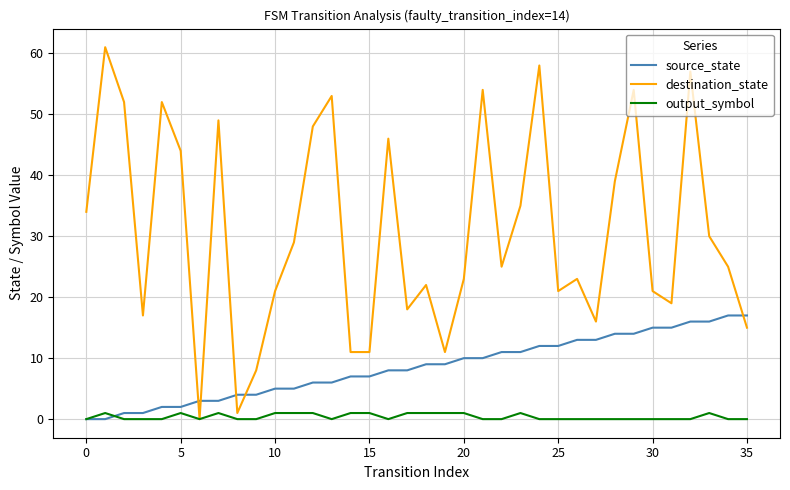

What is the maximum value shown in the chart?

61